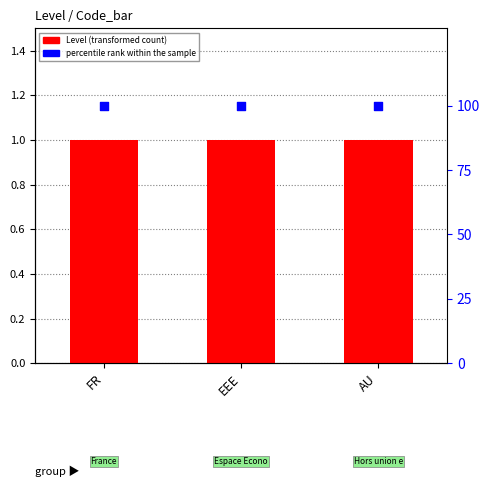

What are all the series names shown in the legend?

Level, percentile rank within the sample